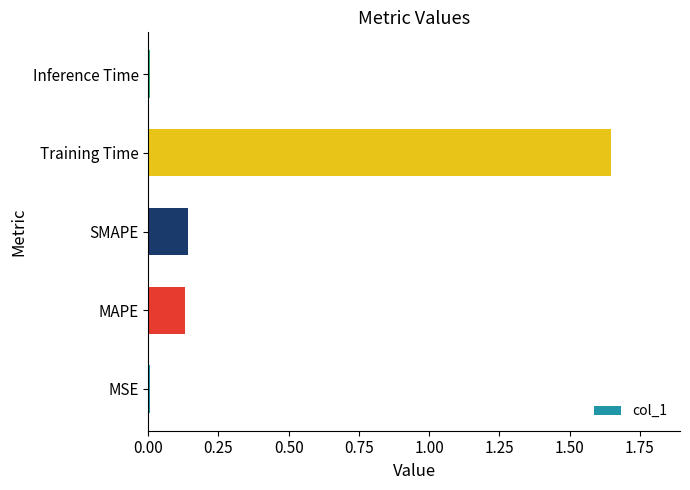

What is the sum of all values?

1.9